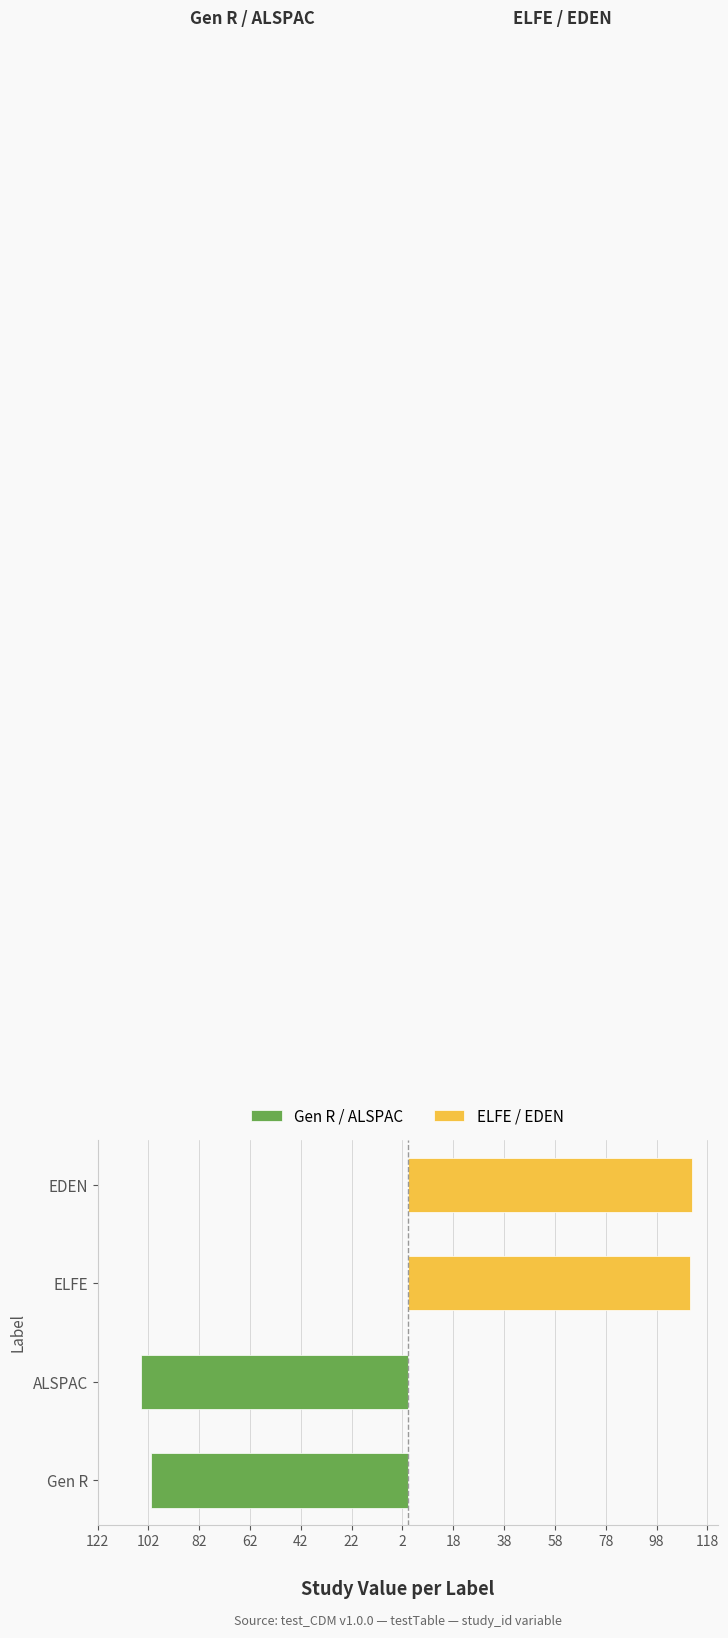

Count the number of data series in this chart.

2